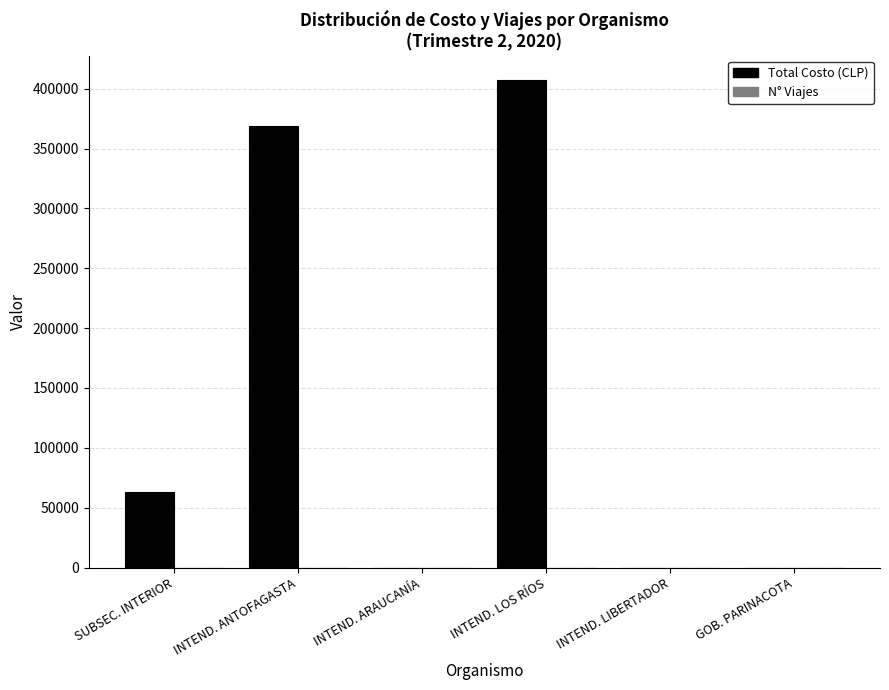

At which category is the sum across all series the highest?

INTEND. LOS RÍOS